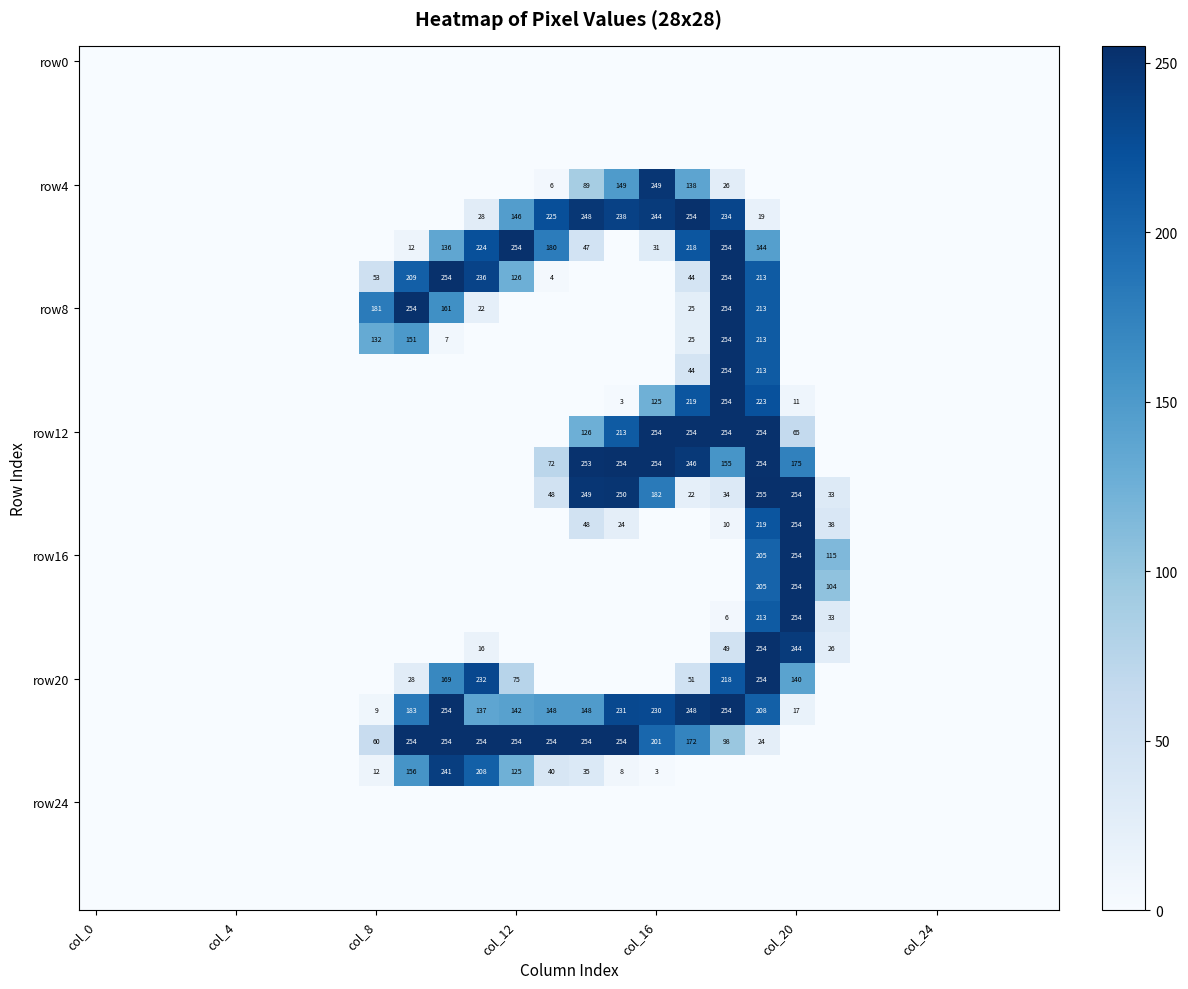

How many series are shown in this chart?

28